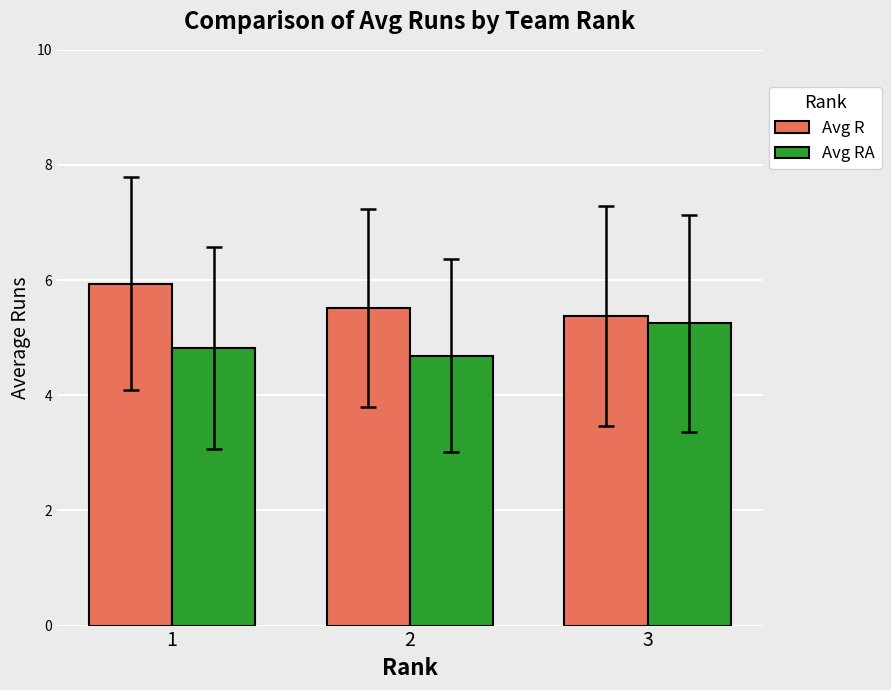

How many groups of bars are there?

3